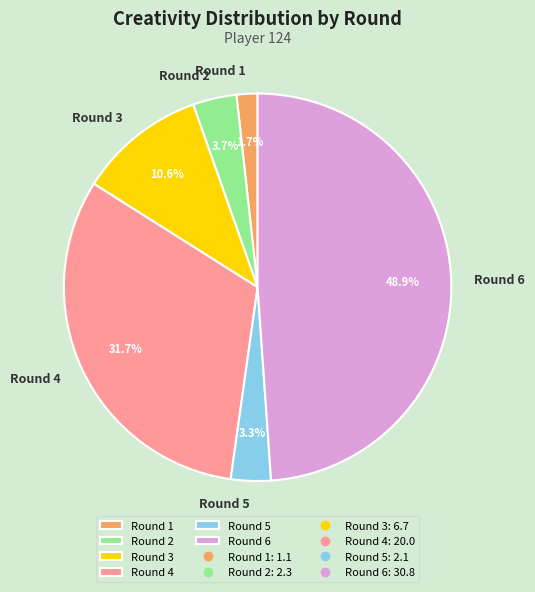

Approximately how many times larger is the value at Round 2 compared to Round 4?

0.1